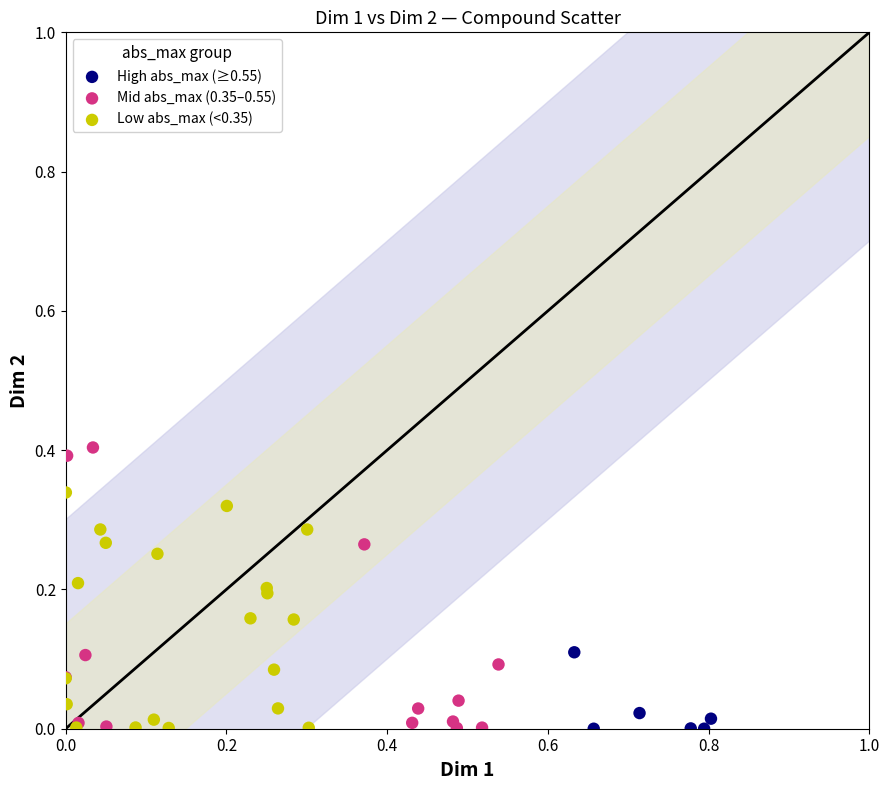

Which series has the widest spread of Y values?

Mid abs_max (0.35–0.55)